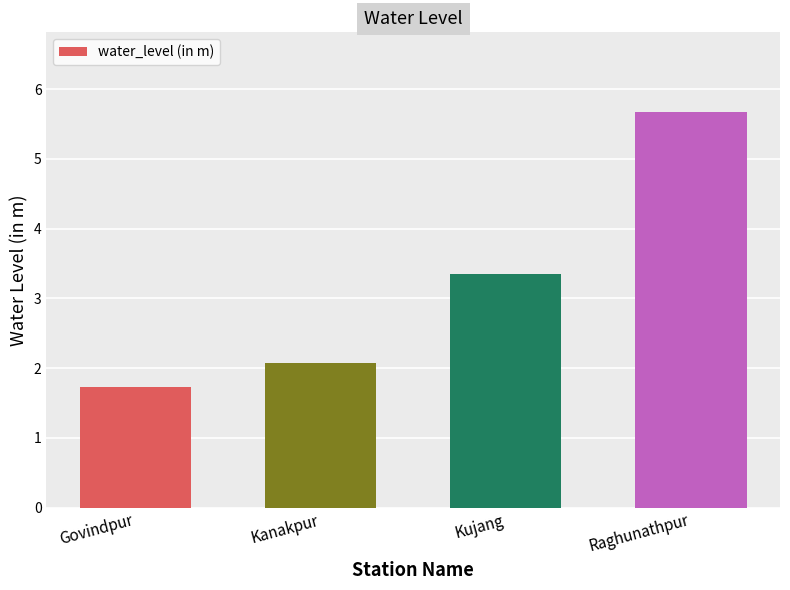

Which has a higher value, Raghunathpur or Govindpur?

Raghunathpur